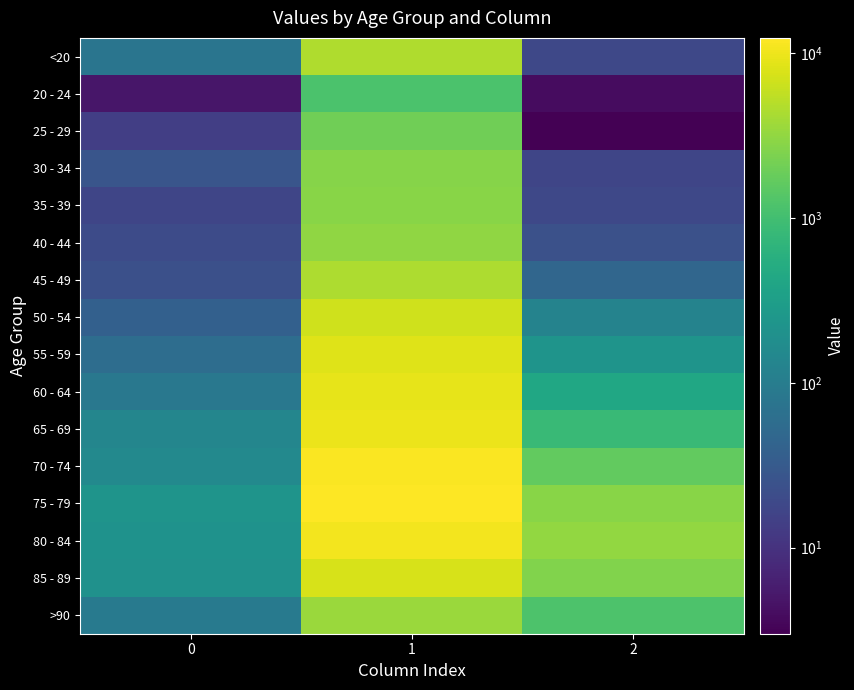

Reading left to right, extract all data points from this chart.

<20: 0=77	1=4641	2=18
20 - 24: 0=5	1=1191	2=4
25 - 29: 0=14	1=2038	2=3
30 - 34: 0=27	1=2765	2=17
35 - 39: 0=17	1=2814	2=18
40 - 44: 0=20	1=3078	2=24
45 - 49: 0=23	1=4396	2=47
50 - 54: 0=39	1=6803	2=126
55 - 59: 0=59	1=8400	2=227
60 - 64: 0=84	1=9236	2=426
65 - 69: 0=137	1=9883	2=850
70 - 74: 0=153	1=12018	2=1690
75 - 79: 0=220	1=12434	2=2848
80 - 84: 0=209	1=10764	2=3273
85 - 89: 0=206	1=7417	2=2548
>90: 0=93	1=3604	2=1224